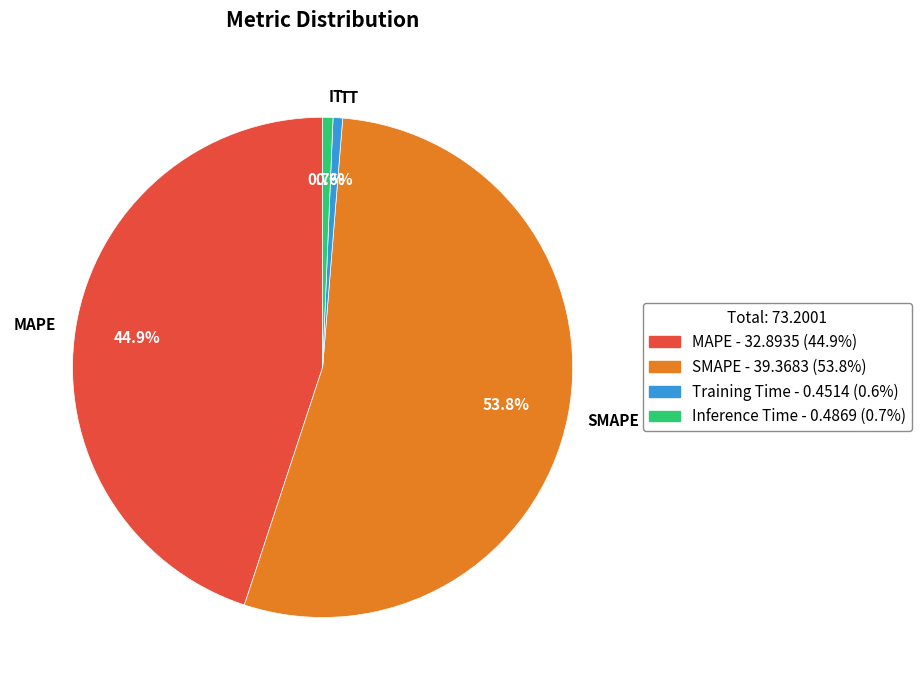

Which slice is the largest?

SMAPE